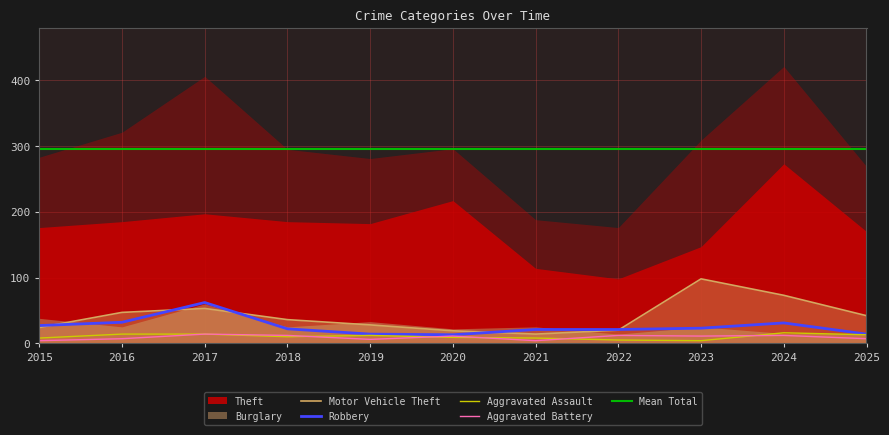

What is the total value across all series at 2018?

80